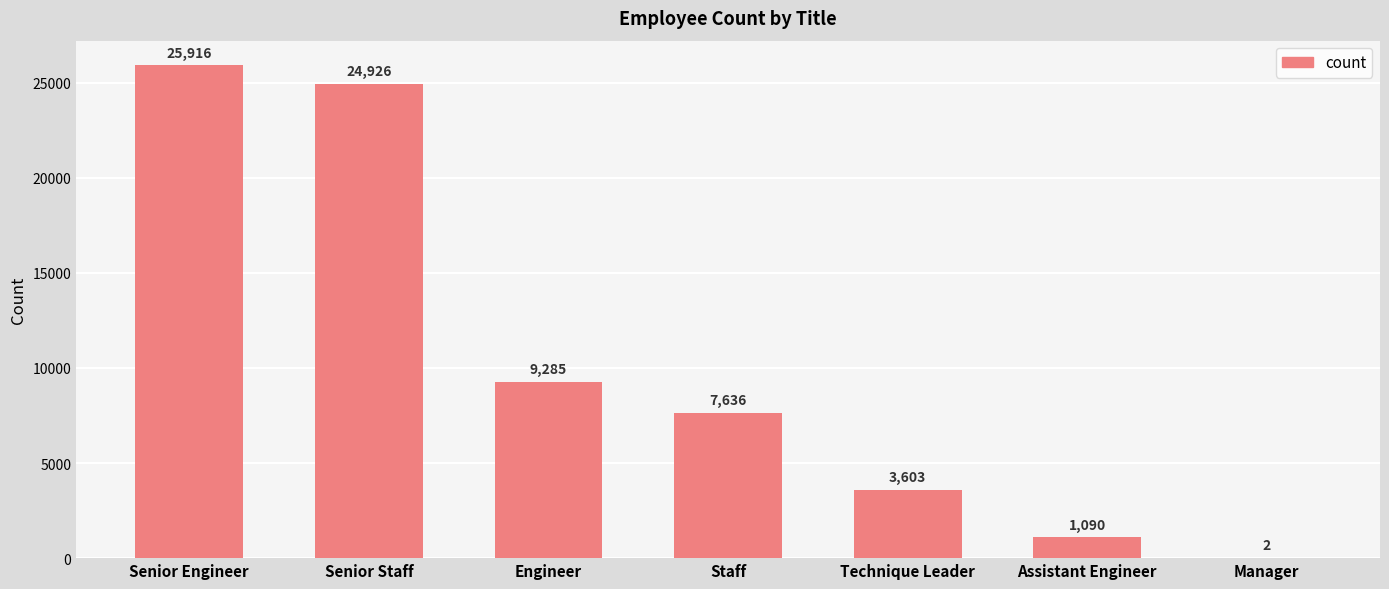

What is the average value?

10351